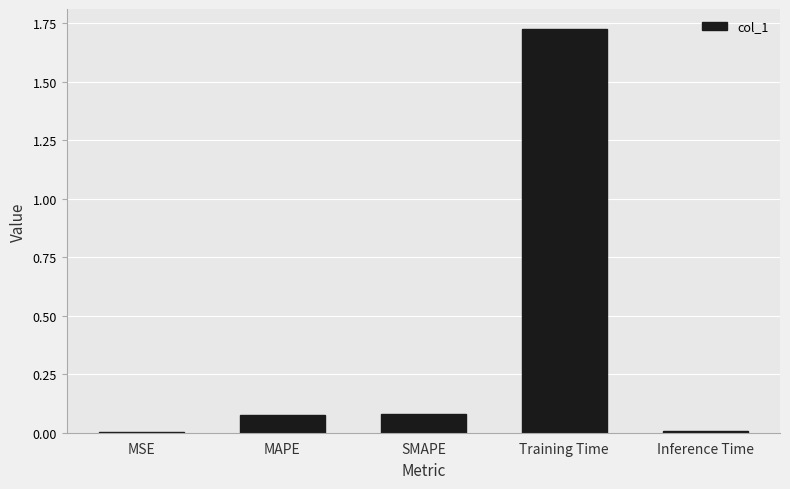

The chart shows a value of 0.0 at SMAPE. True or false?

False